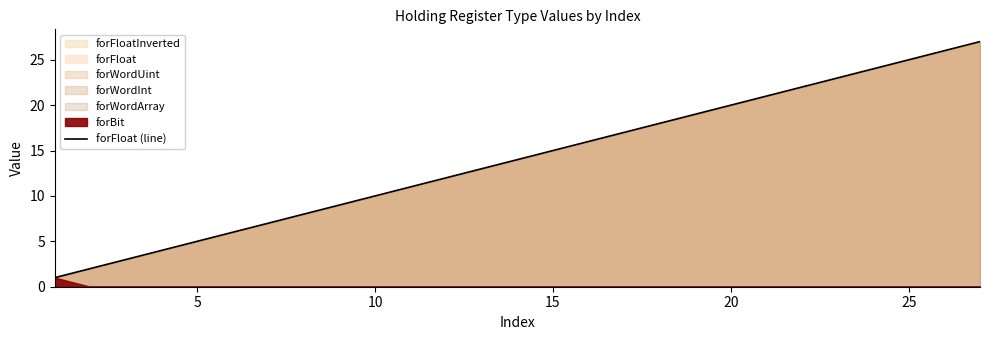

Does the chart display data point markers on the line(s)?

No